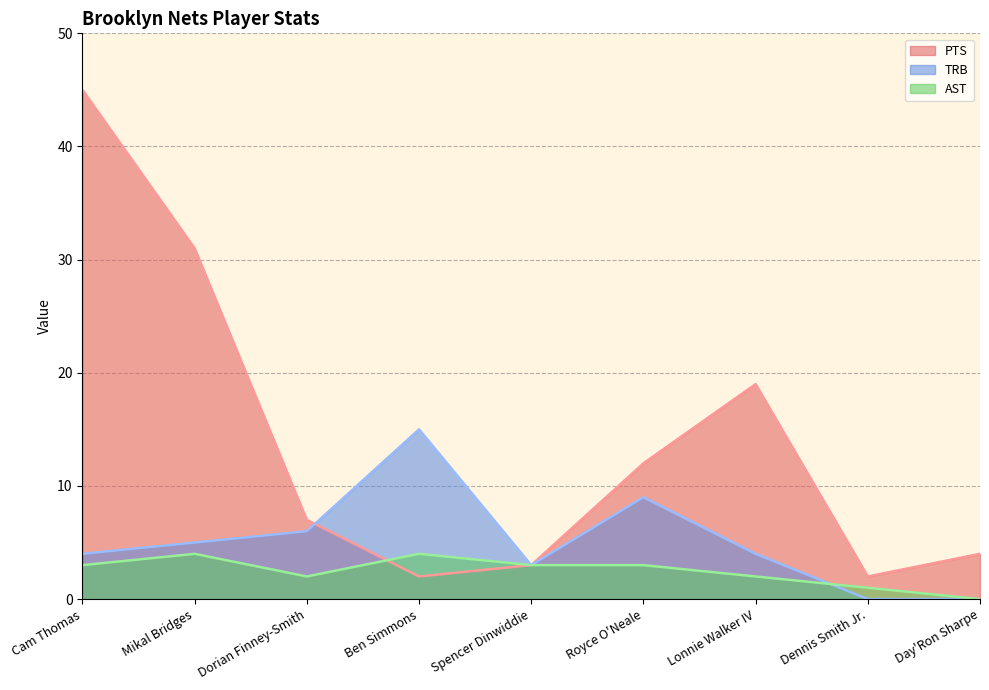

At Royce O'Neale, list the series in order from largest to smallest.

PTS, TRB, AST